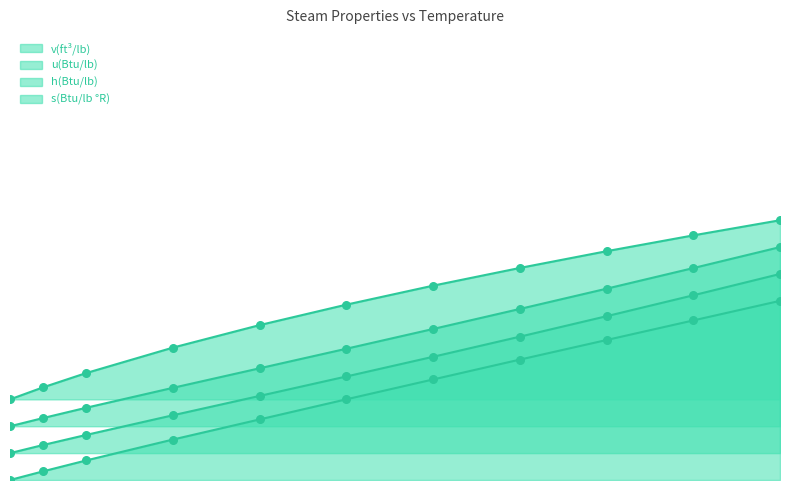

Which series reaches the minimum Y coordinate?

v(ft³/lb)